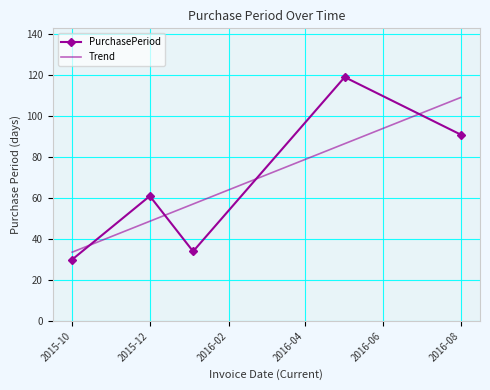

What is the label of the 2nd point from the right?

2016-05-02